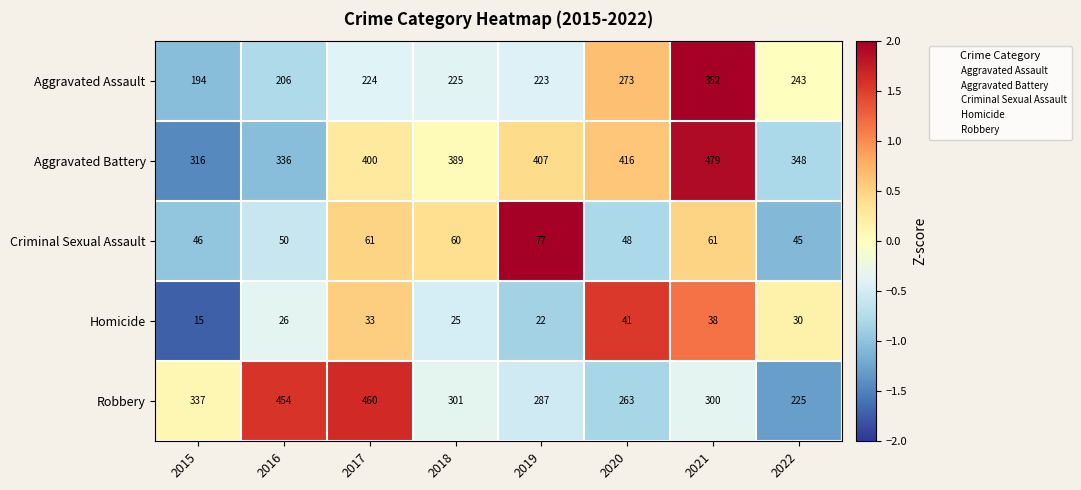

Rank the series at 2022 from highest to lowest value.

Aggravated Battery, Aggravated Assault, Robbery, Criminal Sexual Assault, Homicide